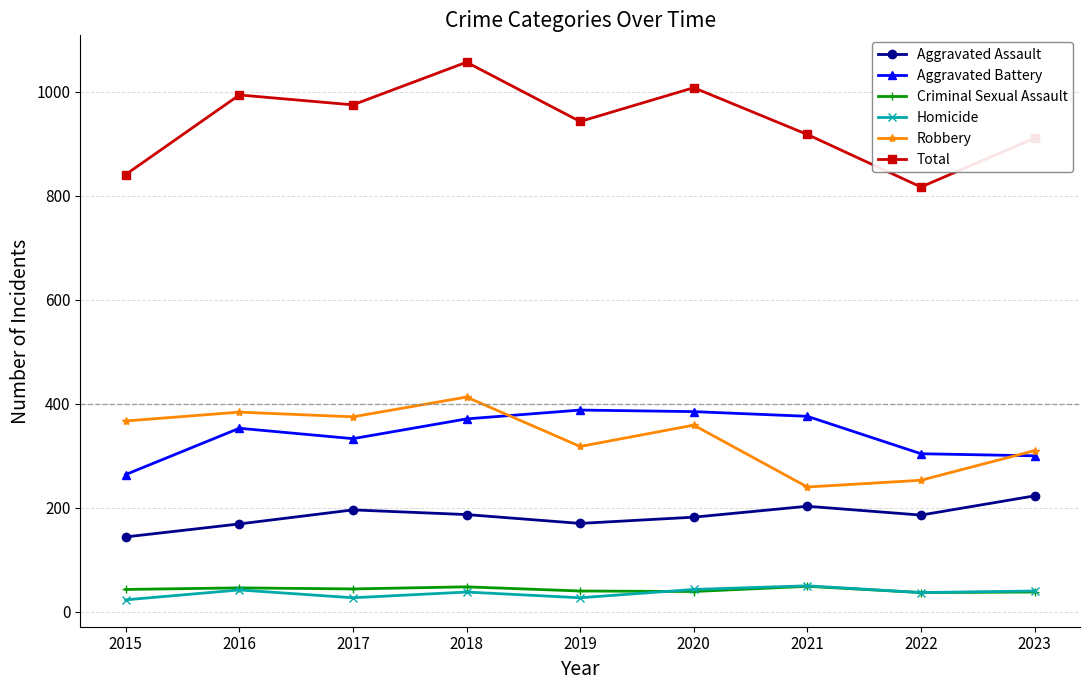

Which series has the widest spread of values?

Total